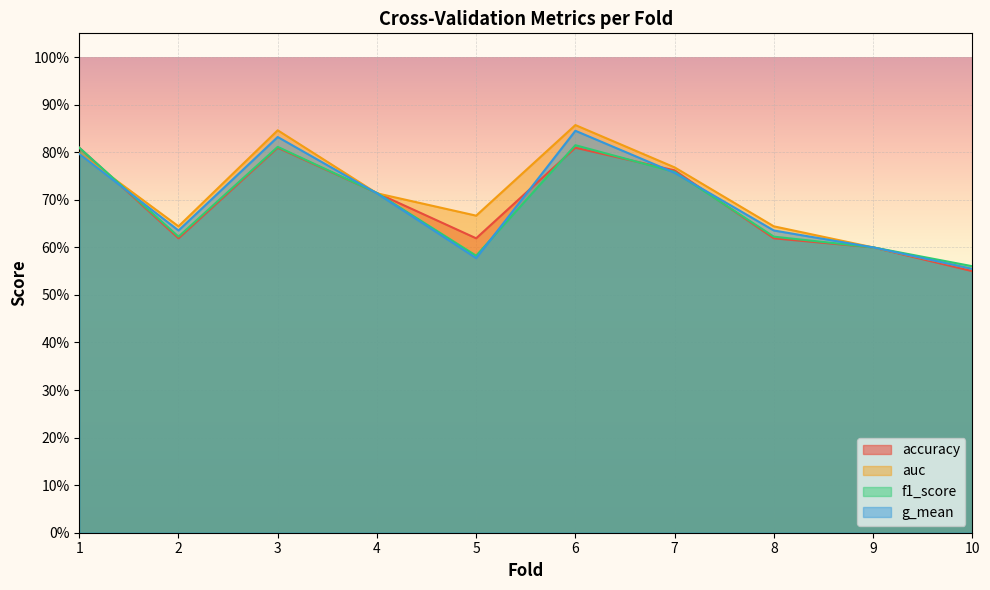

At how many categories does at least one series exceed 0?

10